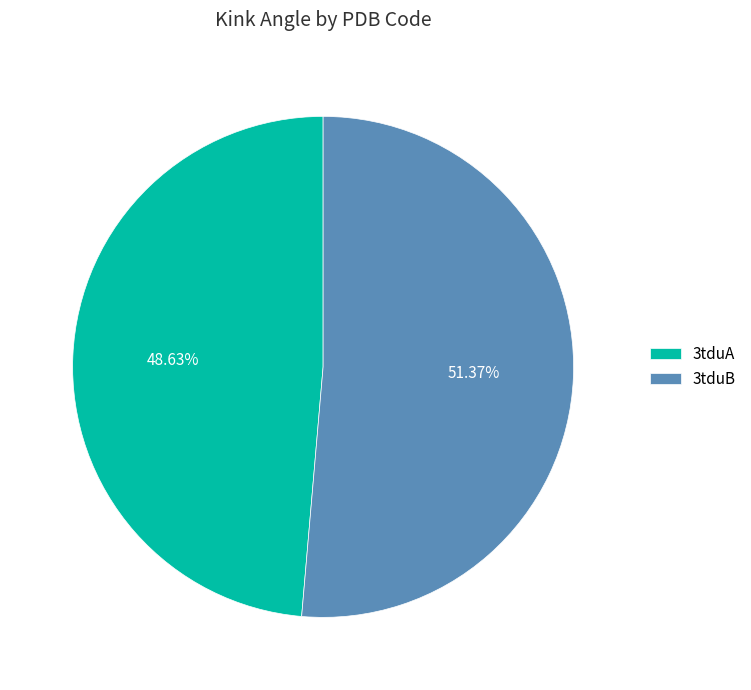

Does 3tduA account for over 50% of the chart?

No